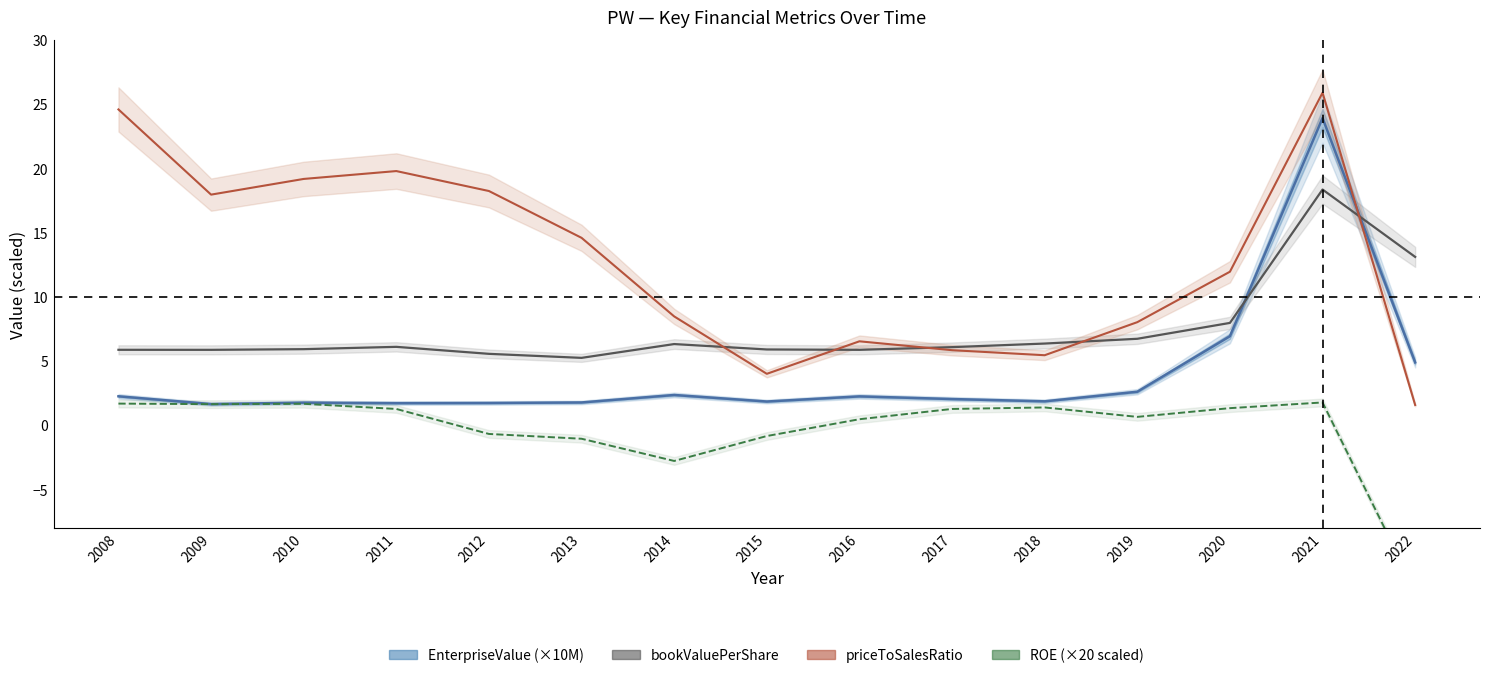

Rank the series by their maximum value, from lowest to highest.

ROE (×20 scaled), bookValuePerShare, EnterpriseValue (×10M), priceToSalesRatio